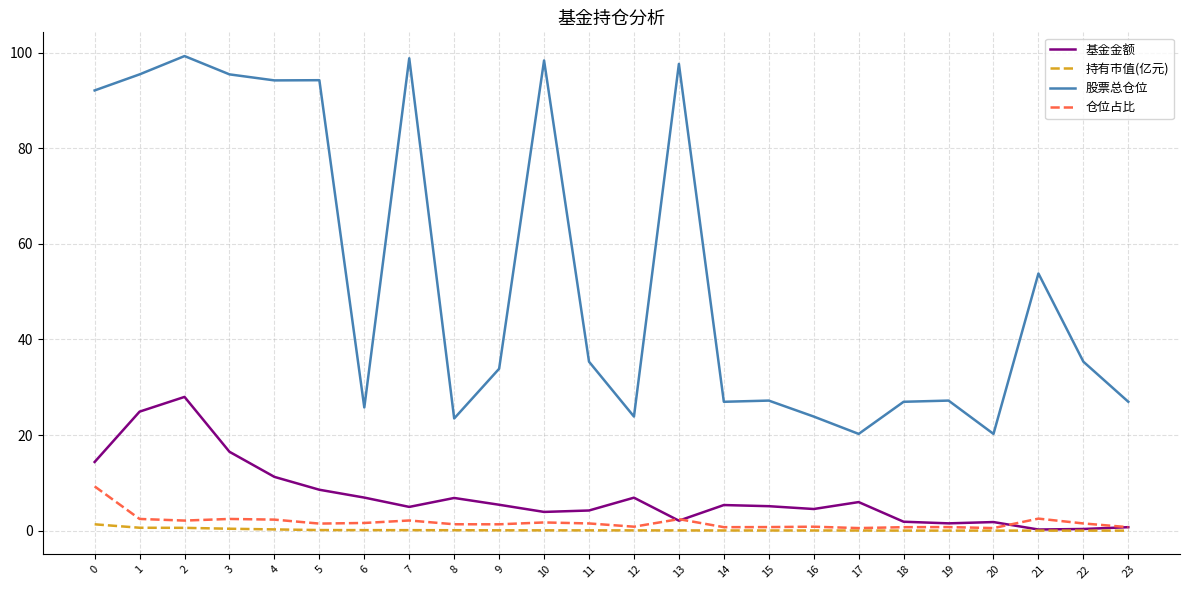

True or false: 仓位占比 and 股票总仓位 intersect in this chart.

False